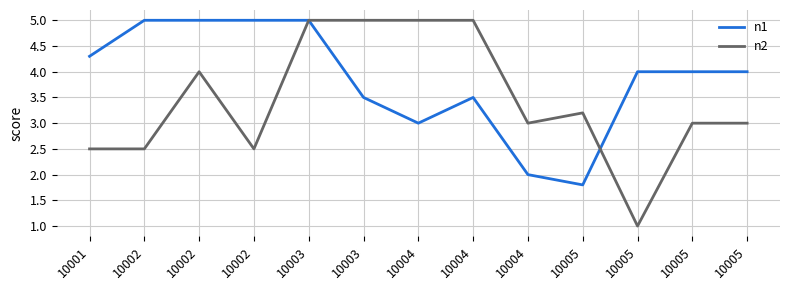

At which label does n1 reach its peak?

10002